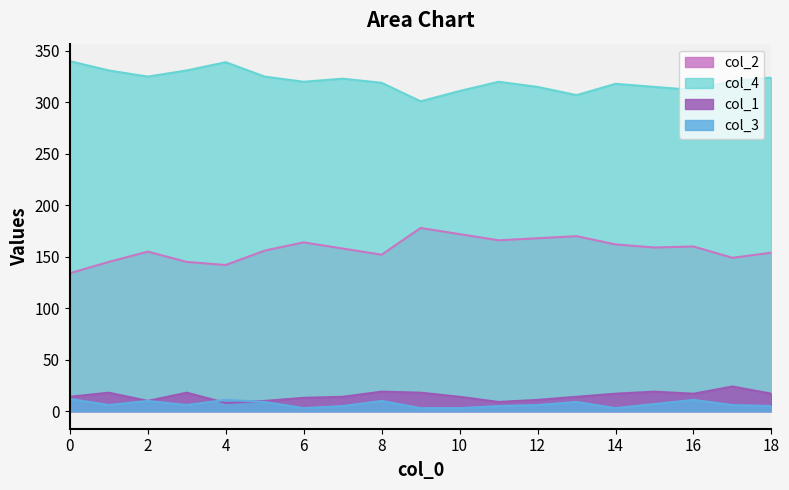

What is the approximate value of col_4 at 16, to the nearest 5?

310